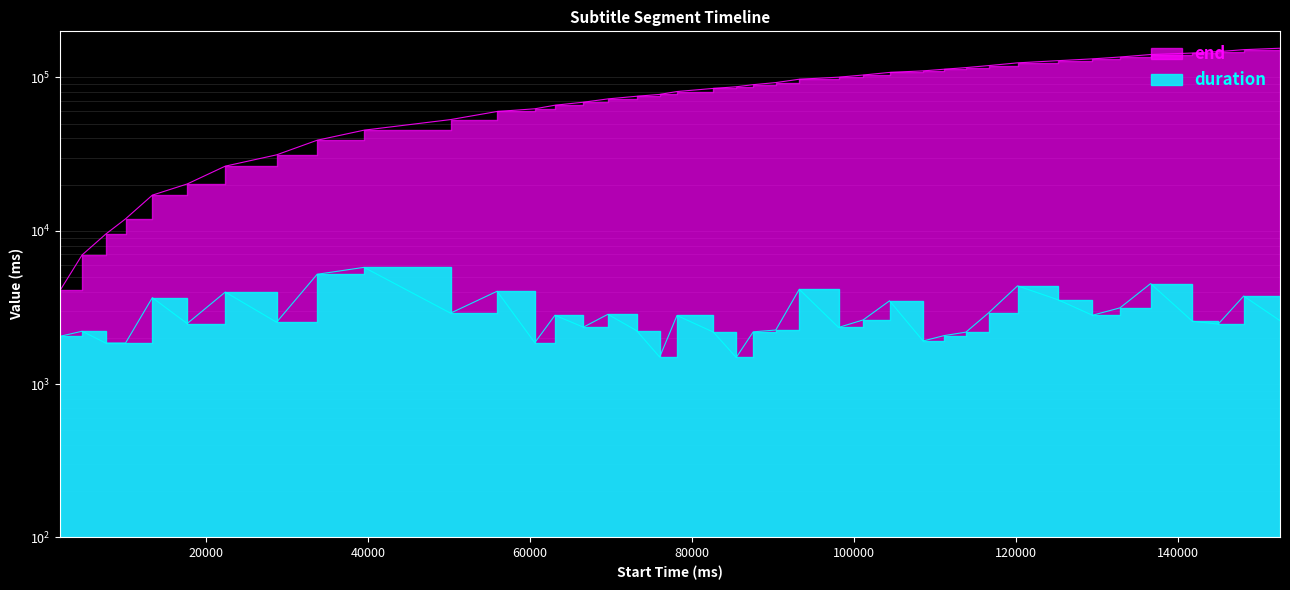

True or false: end has more than 1 interior local peaks.

False